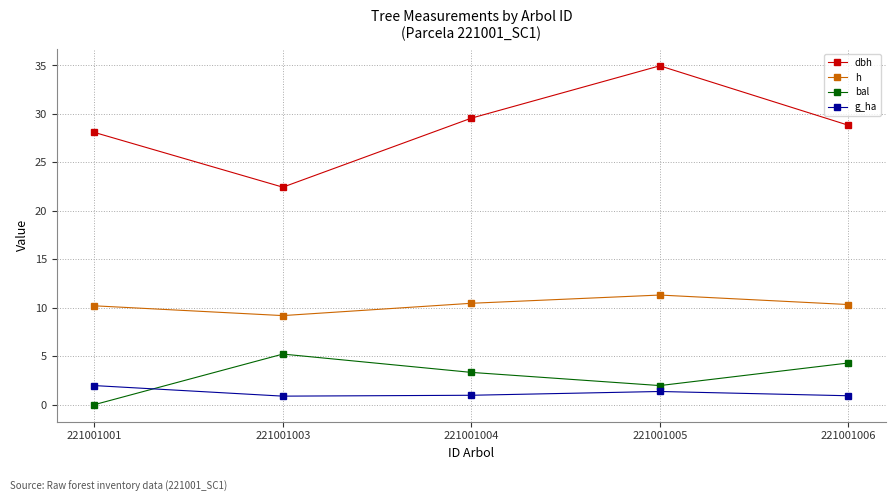

Which series changed the most between 221001005 and 221001006?

dbh